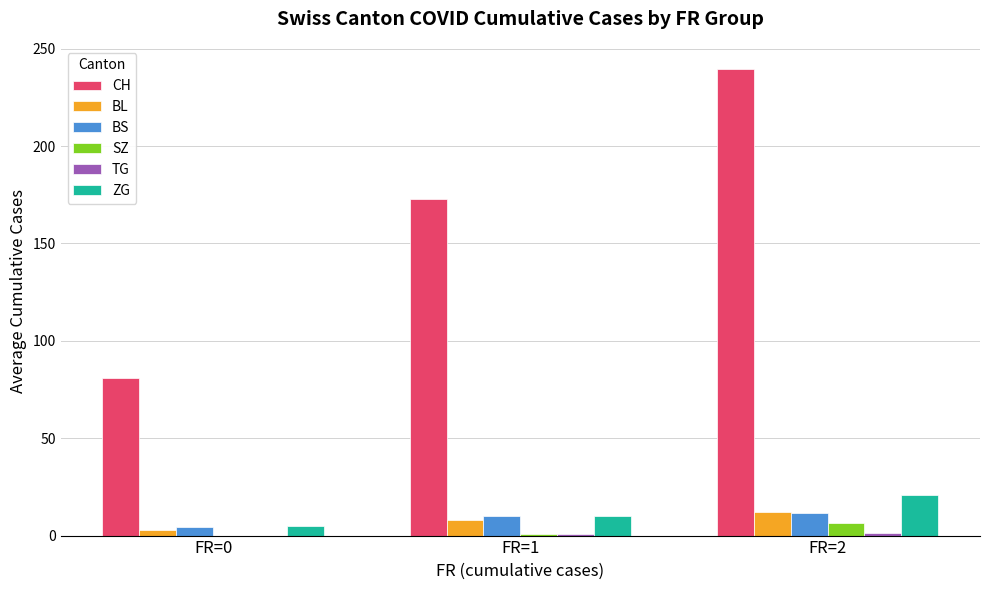

Is it true that CH equals 81.0 at FR=0?

True